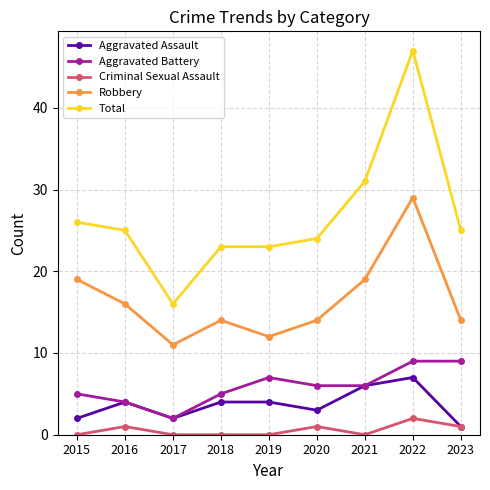

What is the difference between the highest and lowest values at 2021?

31